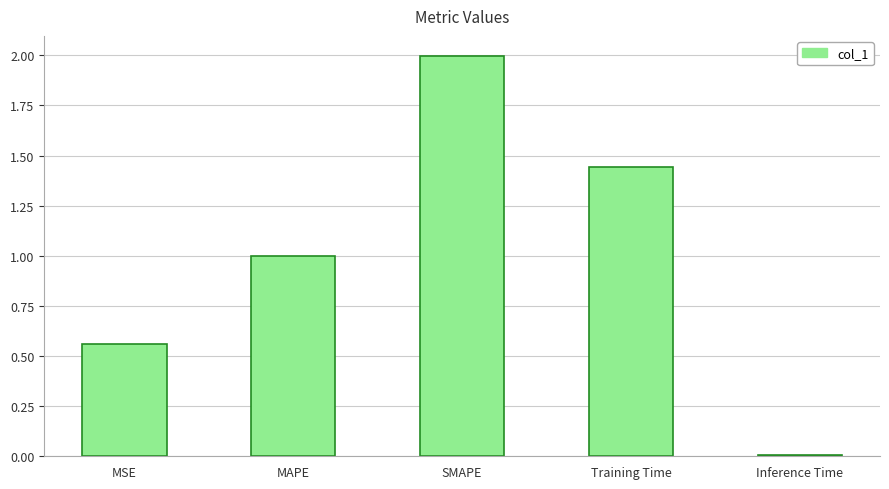

Are the bars horizontal?

No